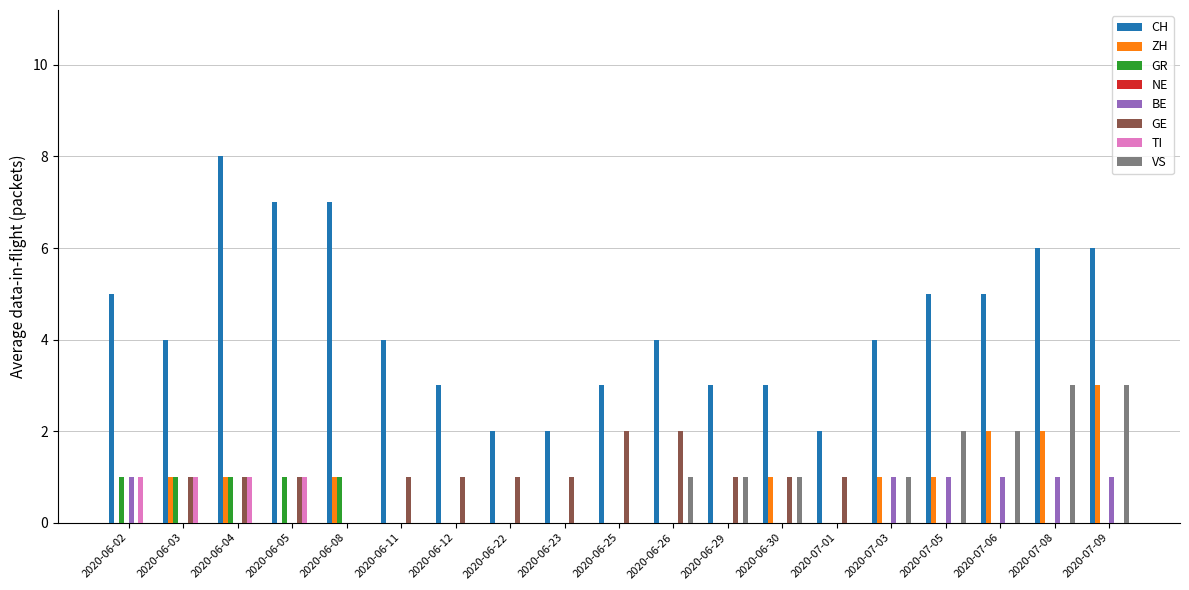

Are the bars grouped side by side (vs. stacked)?

Yes